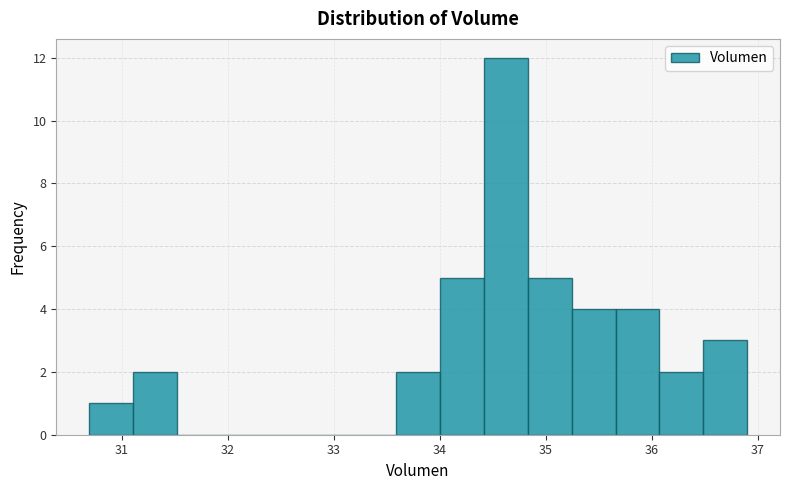

Reading left to right, transcribe this chart: for each bar, give the range it covers on the x-axis and its height. Neither the bar edges nor the heights are printed on the chart, so give them approximately, as read against the axes.

30.7 to 31.1: 1
31.1 to 31.5: 2
31.5 to 31.9: 0
31.9 to 32.3: 0
32.3 to 32.8: 0
32.8 to 33.2: 0
33.2 to 33.6: 0
33.6 to 34.0: 2
34.0 to 34.4: 5
34.4 to 34.8: 12
34.8 to 35.2: 5
35.2 to 35.7: 4
35.7 to 36.1: 4
36.1 to 36.5: 2
36.5 to 36.9: 3